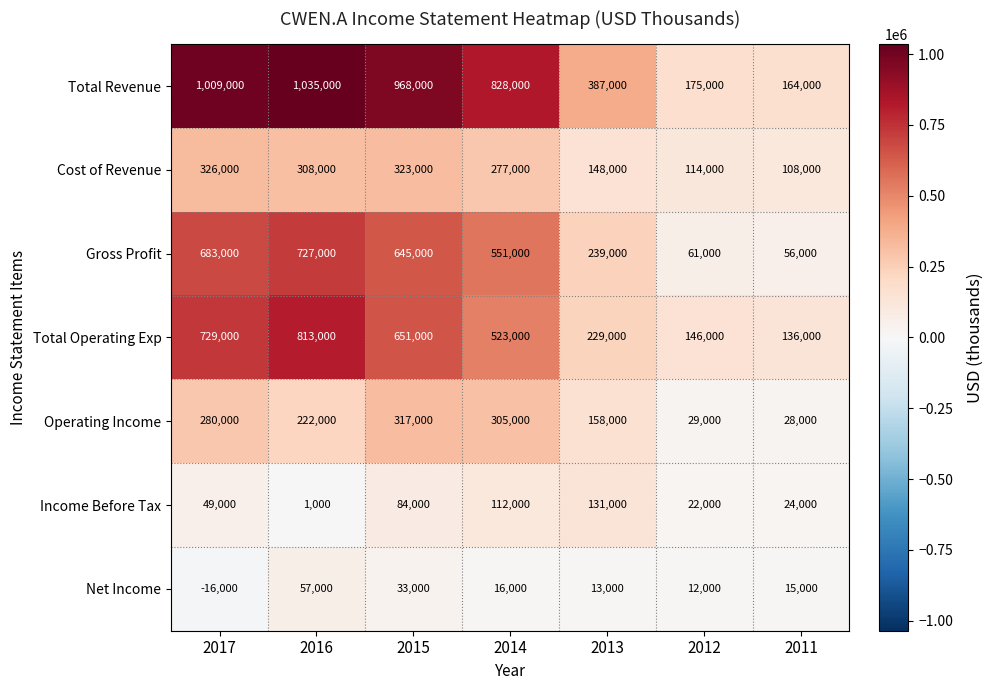

Which category has the highest value in the Operating Income series?

2015